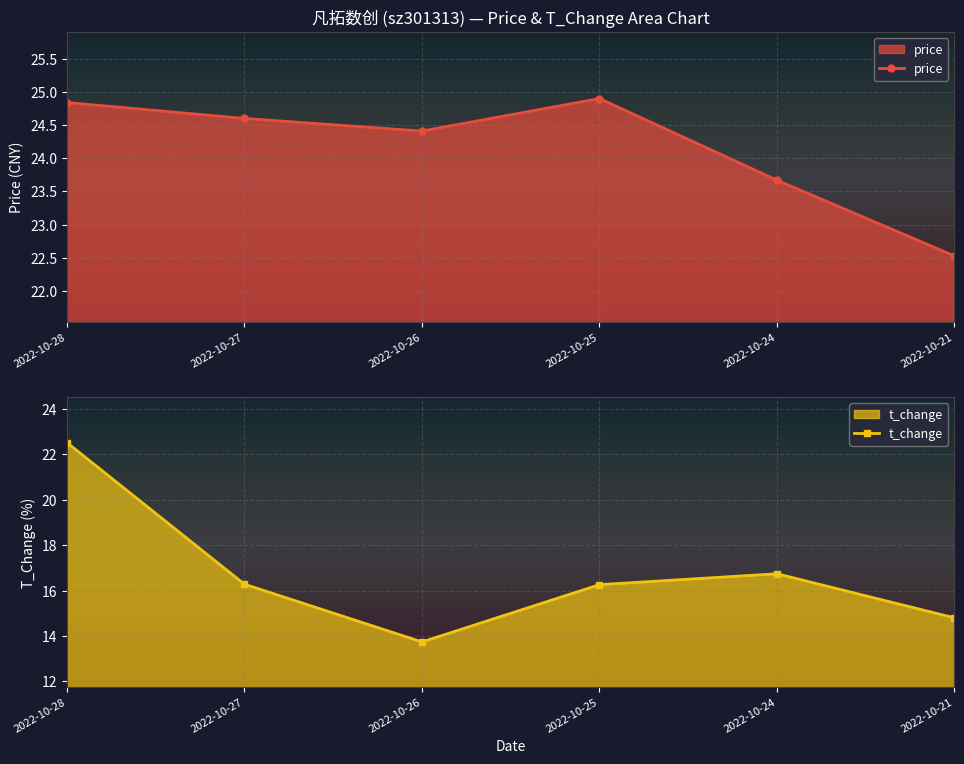

How many interior local valleys does the price series have?

1